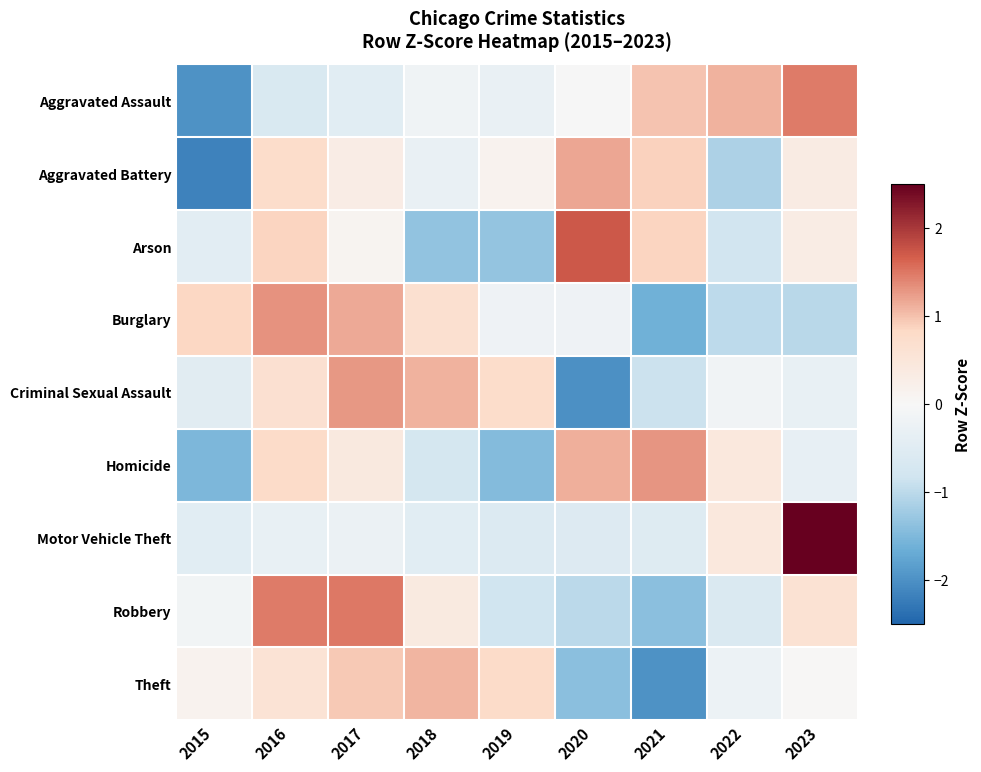

At 2018, list the series in order from smallest to largest.

Arson, Homicide, Motor Vehicle Theft, Aggravated Battery, Aggravated Assault, Robbery, Burglary, Theft, Criminal Sexual Assault